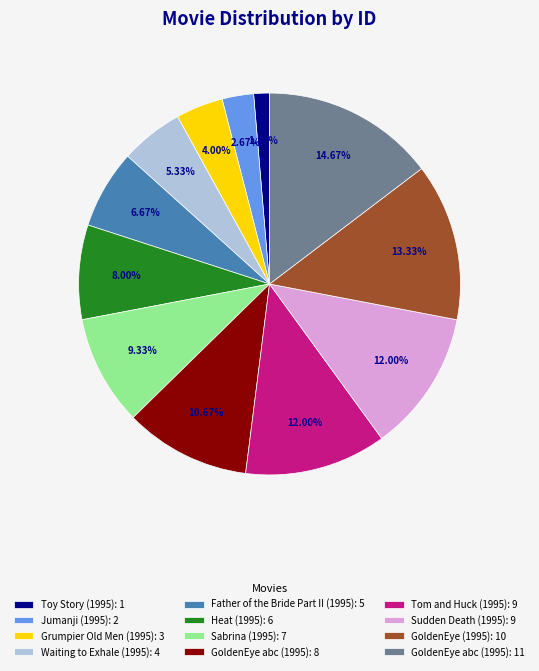

Approximately how many times larger is the value at Sabrina (1995): 7 compared to Toy Story (1995): 1?

7.0